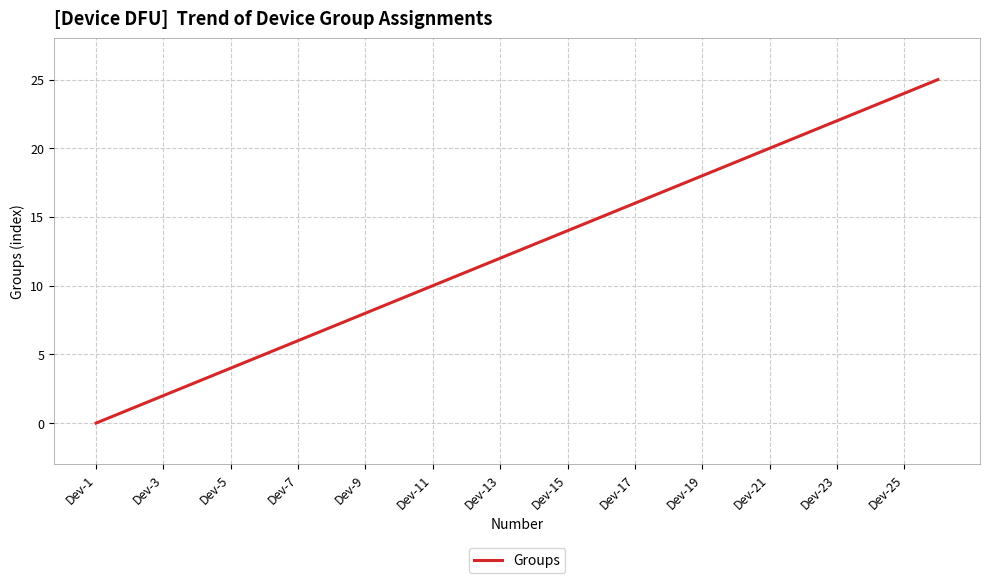

Is this an area chart (filled region under the line)?

No